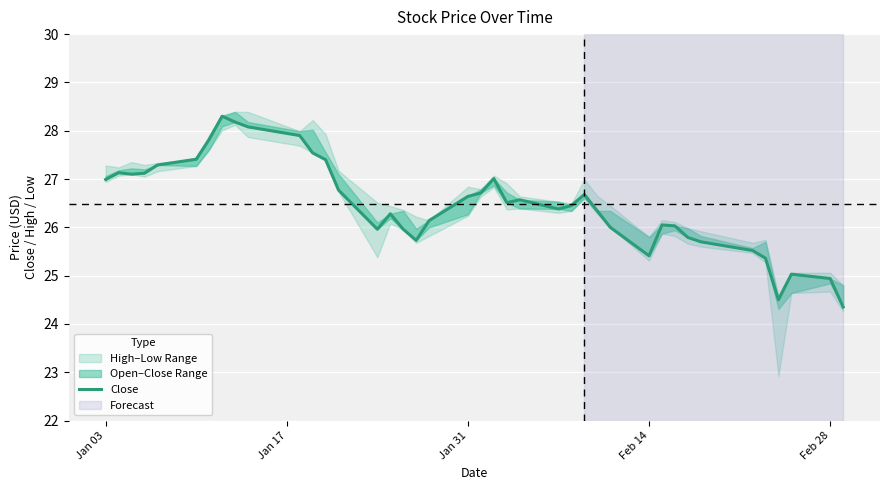

What is the greatest value displayed?

28.3